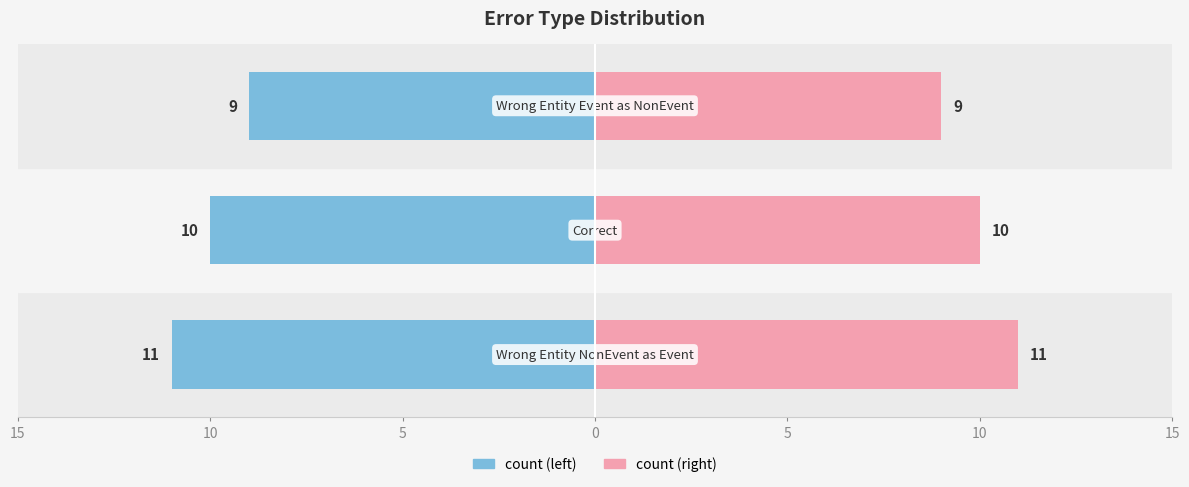

What is the change in value from Wrong_Entity_NonEvent_as_Event to Correct?

-1